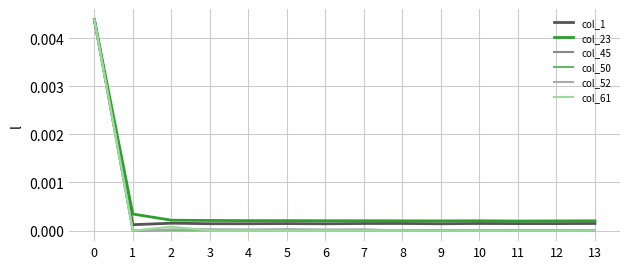

Is it true that col_50 equals 0.0 at 7?

True